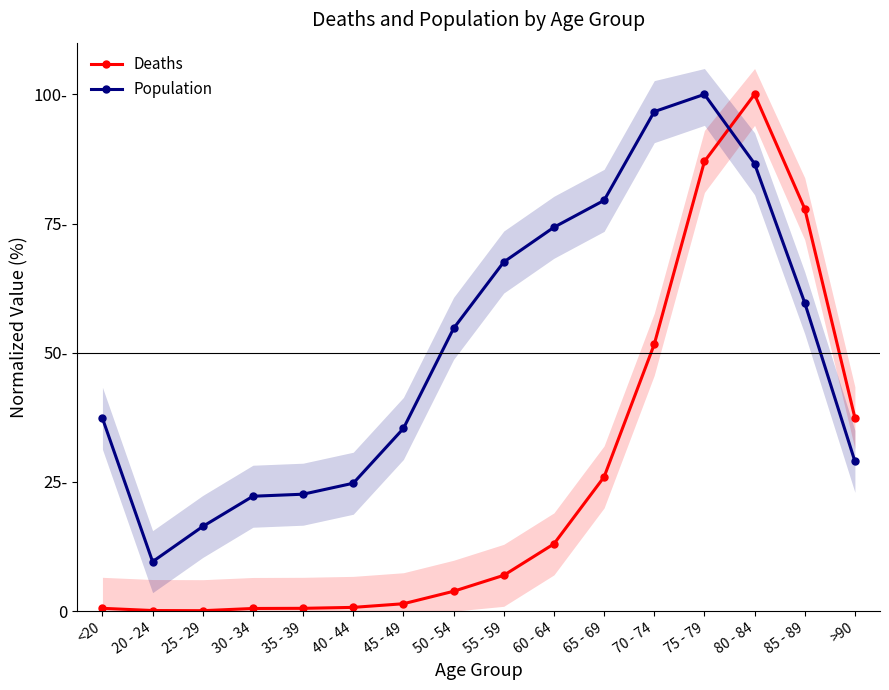

The value of Deaths at 60 - 64 is 18.4. True or false?

False